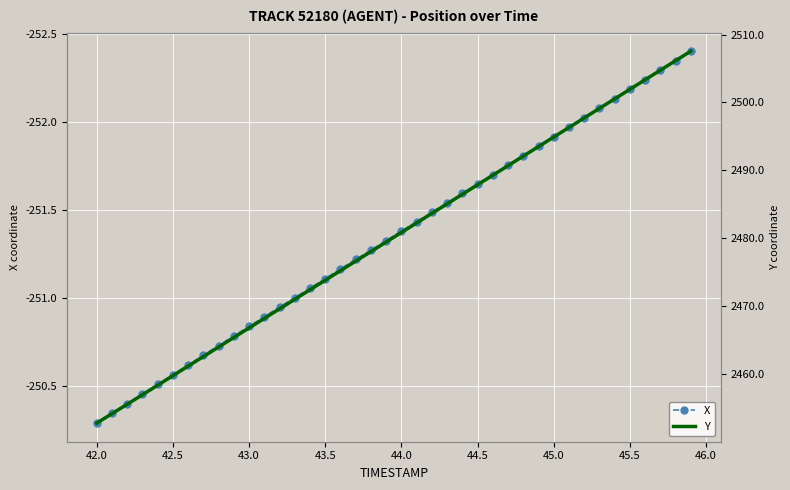

True or false: X has more than 2 interior local peaks.

False